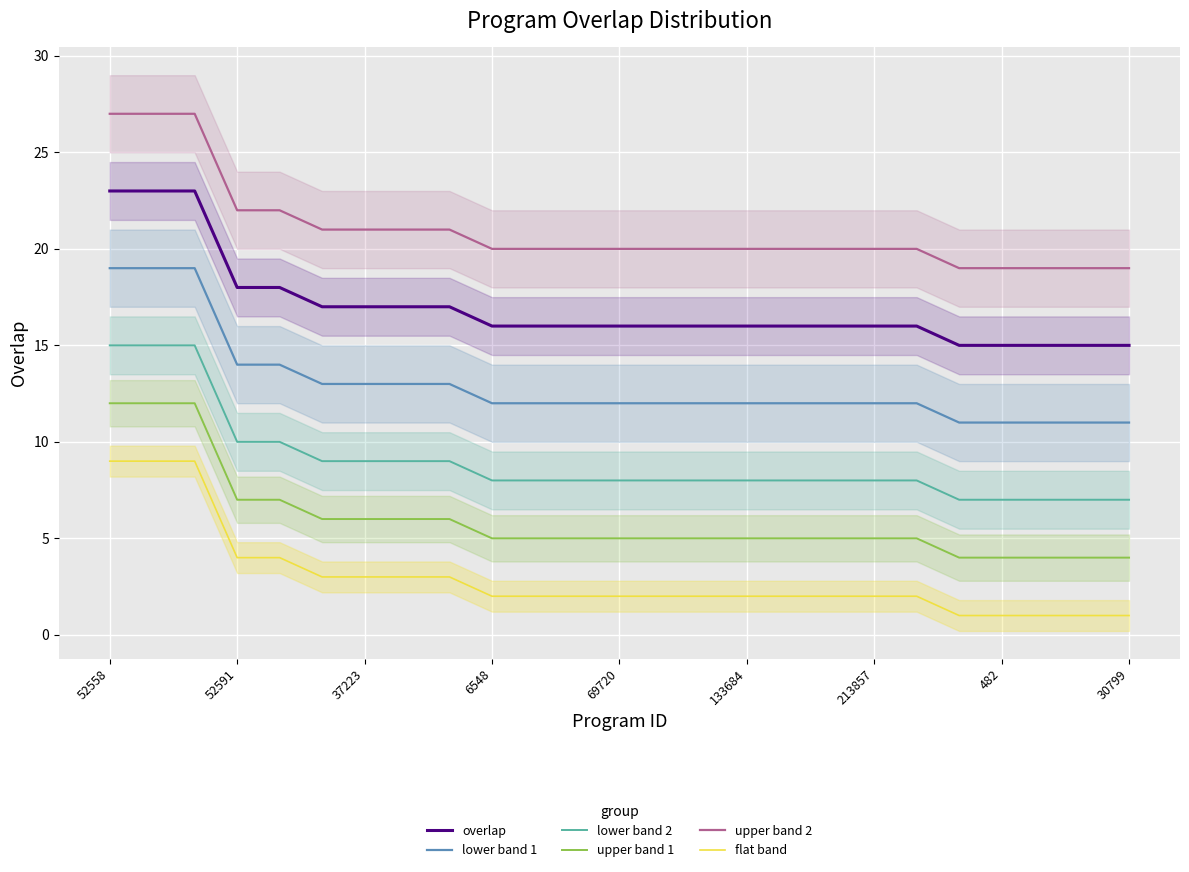

The upper band 2 series shows 20 at 14. True or false?

True